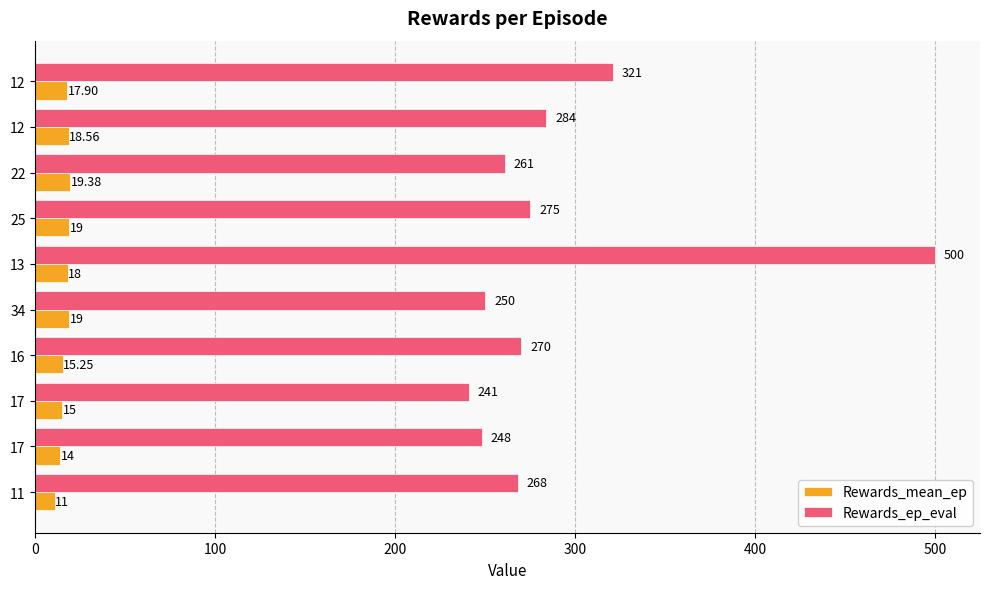

At which category is the sum across all series the highest?

13